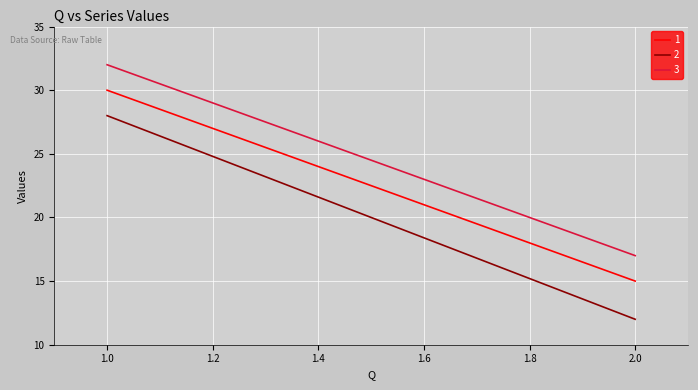

Count the number of categories in the chart.

2